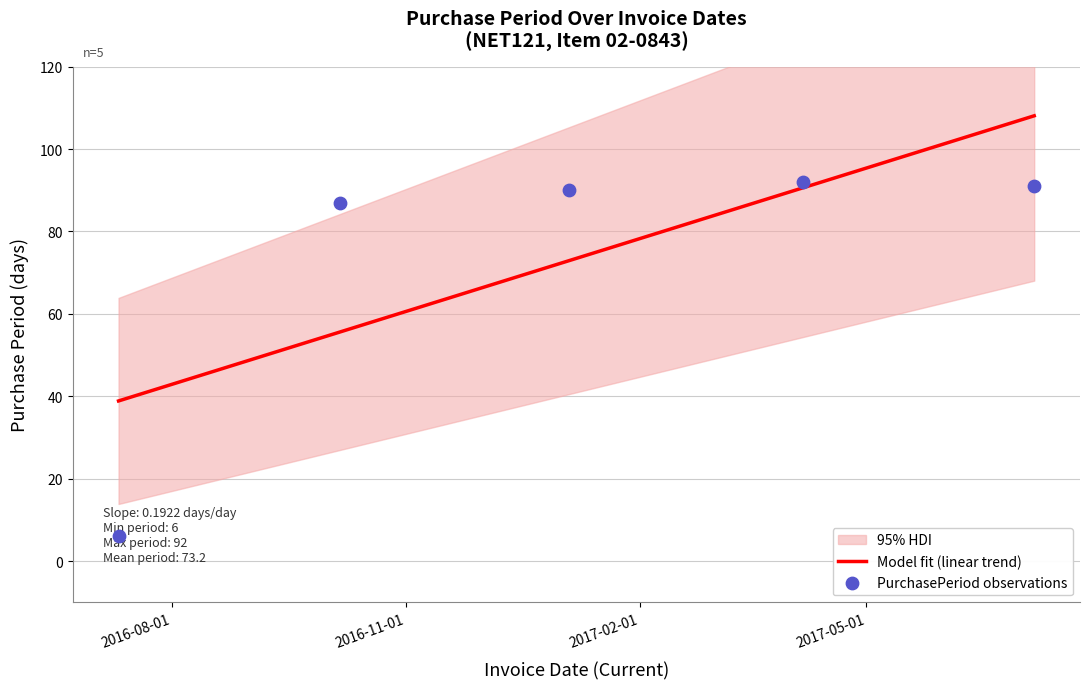

What is the ratio of the value at 2017-07-06 to the value at 2016-07-11?

15.2